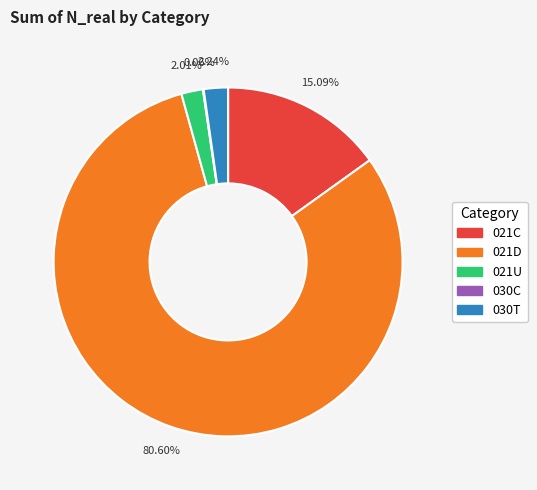

Which category has the biggest portion of the pie?

021D